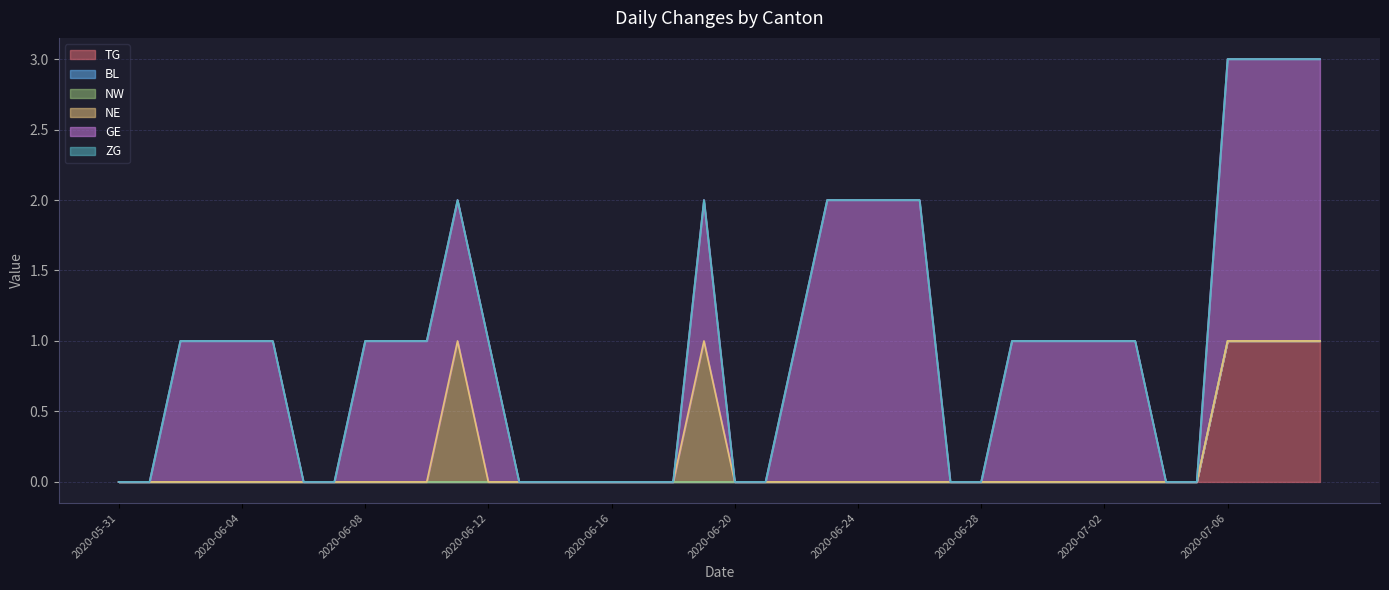

True or false: GE and NE intersect in this chart.

False